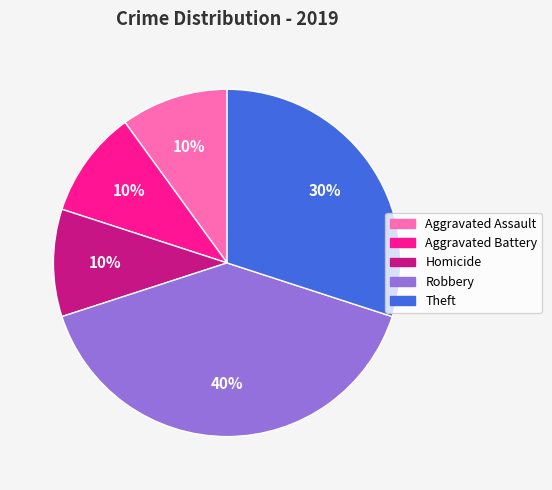

Is there any slice that represents more than half of the pie?

No